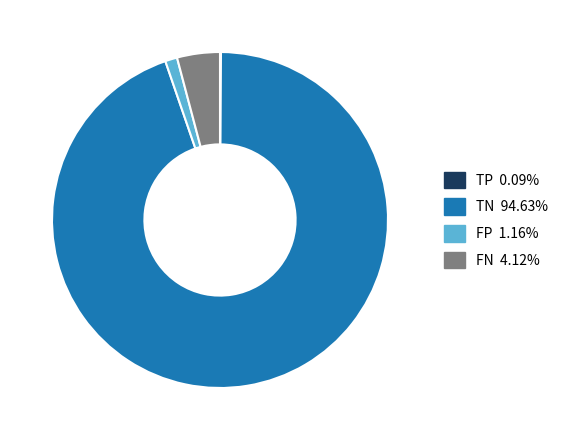

Does TN 94.63% represent more than half of the total?

Yes